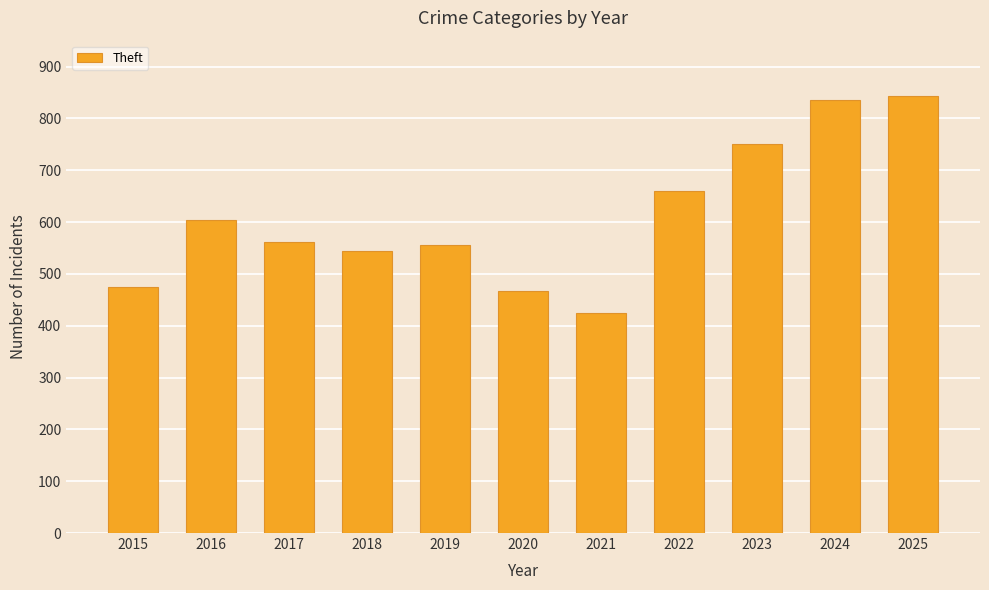

How many data points does each series have?

11